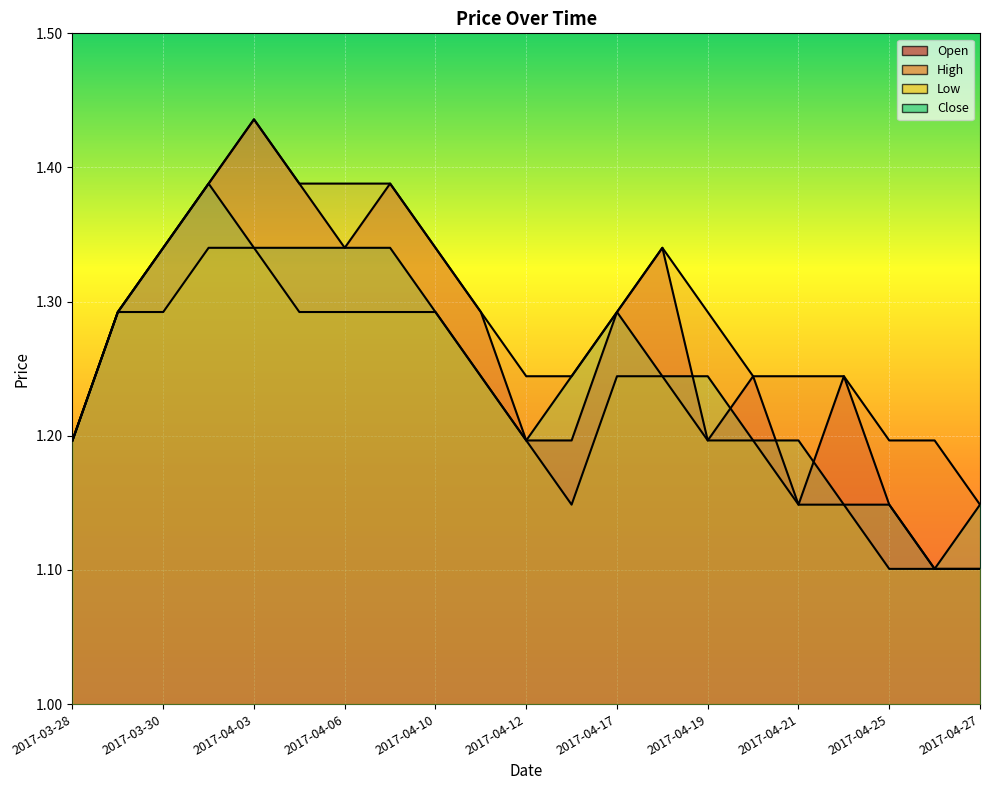

Reading right to left, what are all the values shown in this chart?

Open: 2017-04-27=1.1	2017-04-26=1.1	2017-04-25=1.1	2017-04-24=1.2	2017-04-21=1.1	2017-04-20=1.2	2017-04-19=1.2	2017-04-18=1.3	2017-04-17=1.3	2017-04-13=1.2	2017-04-12=1.2	2017-04-11=1.3	2017-04-10=1.3	2017-04-07=1.4	2017-04-06=1.3	2017-04-05=1.4	2017-04-03=1.4	2017-03-31=1.4	2017-03-30=1.3	2017-03-29=1.3	2017-03-28=1.2
High: 2017-04-27=1.1	2017-04-26=1.2	2017-04-25=1.2	2017-04-24=1.2	2017-04-21=1.2	2017-04-20=1.2	2017-04-19=1.3	2017-04-18=1.3	2017-04-17=1.3	2017-04-13=1.2	2017-04-12=1.2	2017-04-11=1.3	2017-04-10=1.3	2017-04-07=1.4	2017-04-06=1.4	2017-04-05=1.4	2017-04-03=1.4	2017-03-31=1.4	2017-03-30=1.3	2017-03-29=1.3	2017-03-28=1.2
Low: 2017-04-27=1.1	2017-04-26=1.1	2017-04-25=1.1	2017-04-24=1.1	2017-04-21=1.1	2017-04-20=1.2	2017-04-19=1.2	2017-04-18=1.2	2017-04-17=1.2	2017-04-13=1.1	2017-04-12=1.2	2017-04-11=1.2	2017-04-10=1.3	2017-04-07=1.3	2017-04-06=1.3	2017-04-05=1.3	2017-04-03=1.3	2017-03-31=1.3	2017-03-30=1.3	2017-03-29=1.3	2017-03-28=1.2
Close: 2017-04-27=1.1	2017-04-26=1.1	2017-04-25=1.1	2017-04-24=1.1	2017-04-21=1.2	2017-04-20=1.2	2017-04-19=1.2	2017-04-18=1.2	2017-04-17=1.3	2017-04-13=1.2	2017-04-12=1.2	2017-04-11=1.2	2017-04-10=1.3	2017-04-07=1.3	2017-04-06=1.3	2017-04-05=1.3	2017-04-03=1.3	2017-03-31=1.4	2017-03-30=1.3	2017-03-29=1.3	2017-03-28=1.2